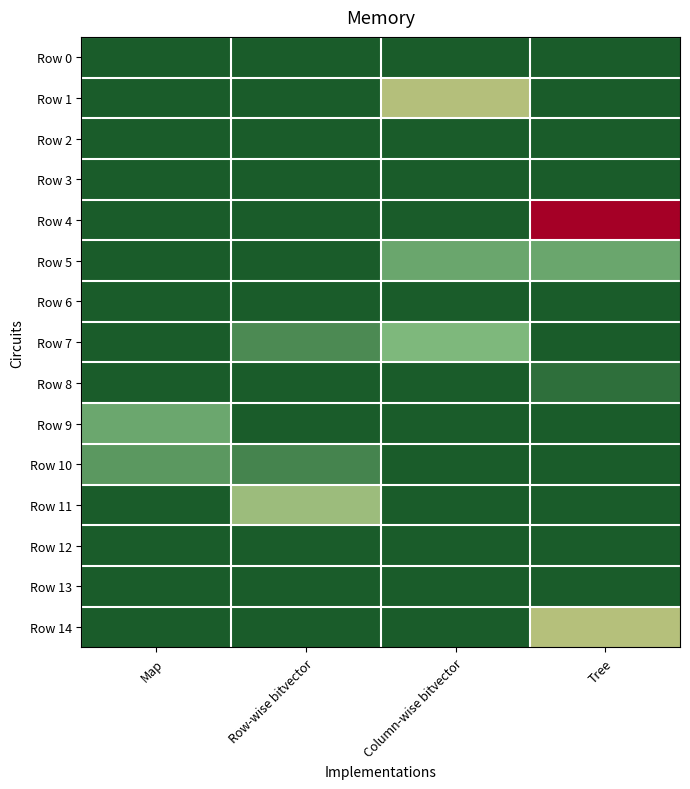

Reading left to right, what are all the values shown in this chart?

Row 0: Map=0.0	Row-wise bitvector=0.0	Column-wise bitvector=0.0	Tree=0.0
Row 1: Map=0.0	Row-wise bitvector=0.0	Column-wise bitvector=33.0	Tree=0.0
Row 2: Map=0.0	Row-wise bitvector=0.0	Column-wise bitvector=0.0	Tree=0.0
Row 3: Map=0.0	Row-wise bitvector=0.0	Column-wise bitvector=0.0	Tree=0.0
Row 4: Map=0.0	Row-wise bitvector=0.0	Column-wise bitvector=0.0	Tree=68.0
Row 5: Map=0.0	Row-wise bitvector=0.0	Column-wise bitvector=18.3	Tree=18.3
Row 6: Map=0.0	Row-wise bitvector=0.0	Column-wise bitvector=0.0	Tree=0.0
Row 7: Map=0.0	Row-wise bitvector=11.5	Column-wise bitvector=23.0	Tree=0.0
Row 8: Map=0.0	Row-wise bitvector=0.0	Column-wise bitvector=0.0	Tree=5.0
Row 9: Map=18.7	Row-wise bitvector=0.0	Column-wise bitvector=0.0	Tree=0.0
Row 10: Map=15.0	Row-wise bitvector=10.0	Column-wise bitvector=0.0	Tree=0.0
Row 11: Map=0.0	Row-wise bitvector=28.7	Column-wise bitvector=0.0	Tree=0.0
Row 12: Map=0.0	Row-wise bitvector=0.0	Column-wise bitvector=0.0	Tree=0.0
Row 13: Map=0.0	Row-wise bitvector=0.0	Column-wise bitvector=0.0	Tree=0.0
Row 14: Map=0.0	Row-wise bitvector=0.0	Column-wise bitvector=0.0	Tree=33.3